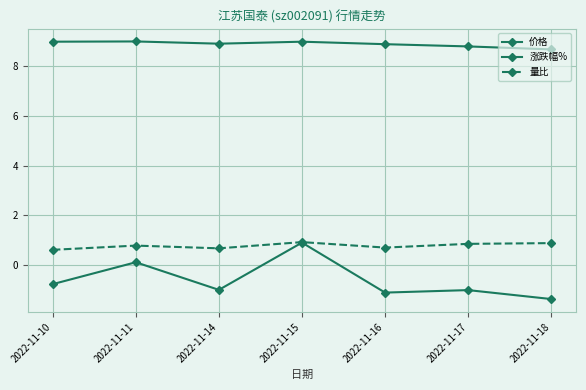

The value of 价格 at 2022-11-11 is 9.0. True or false?

True